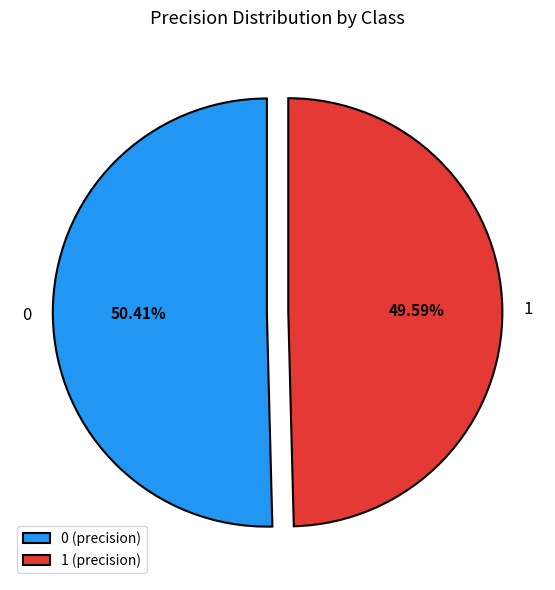

How many slices are in this pie chart?

2